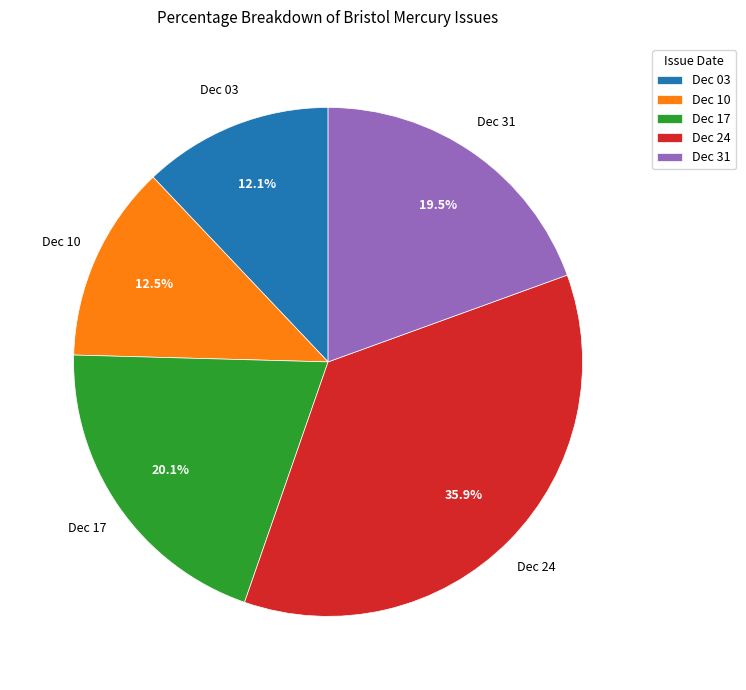

Which category has the biggest portion of the pie?

Dec 24